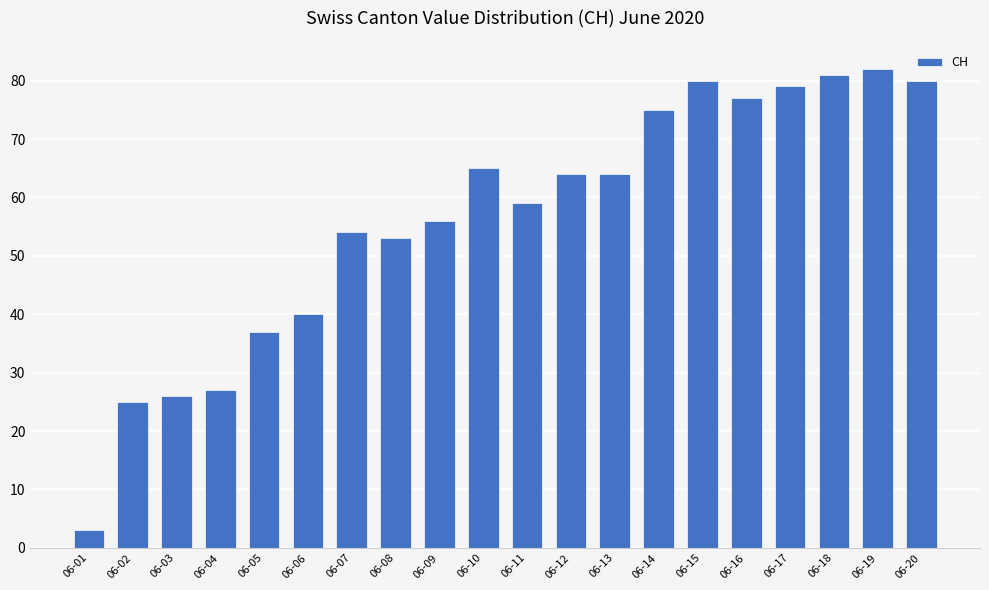

What is the value of the 6th bar from the left?

40